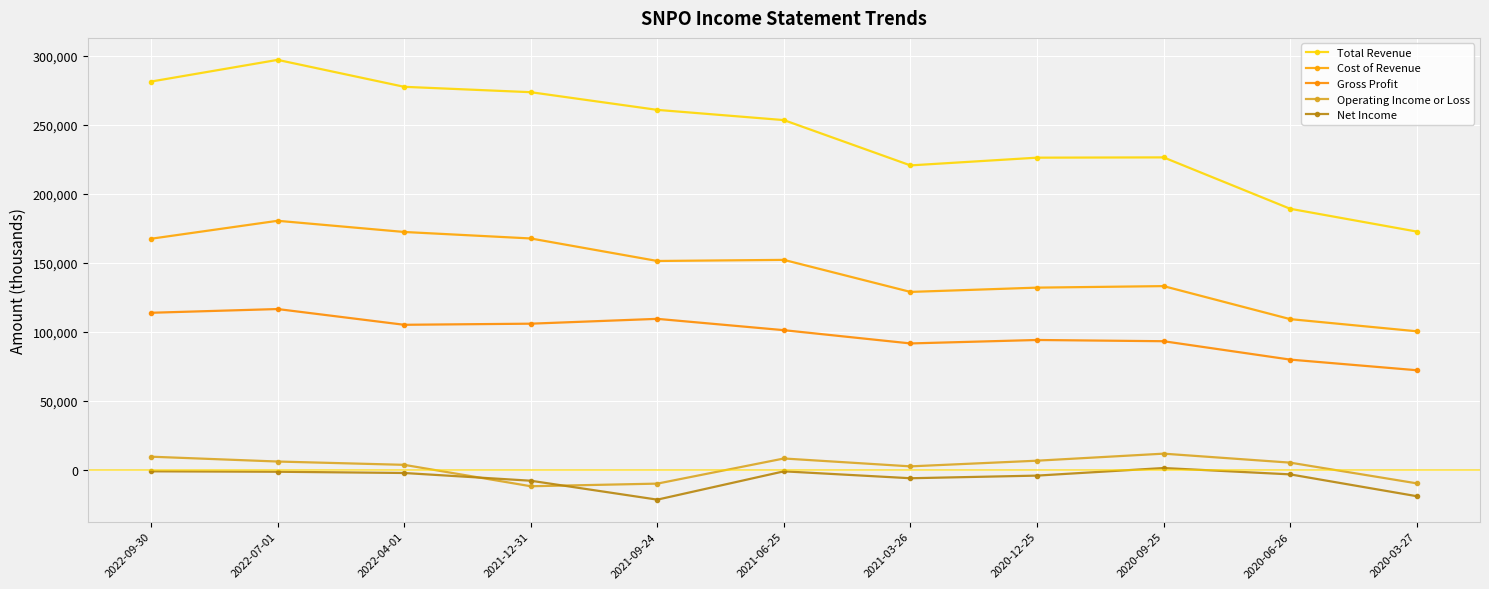

What is the minimum value shown in the chart?

-21500